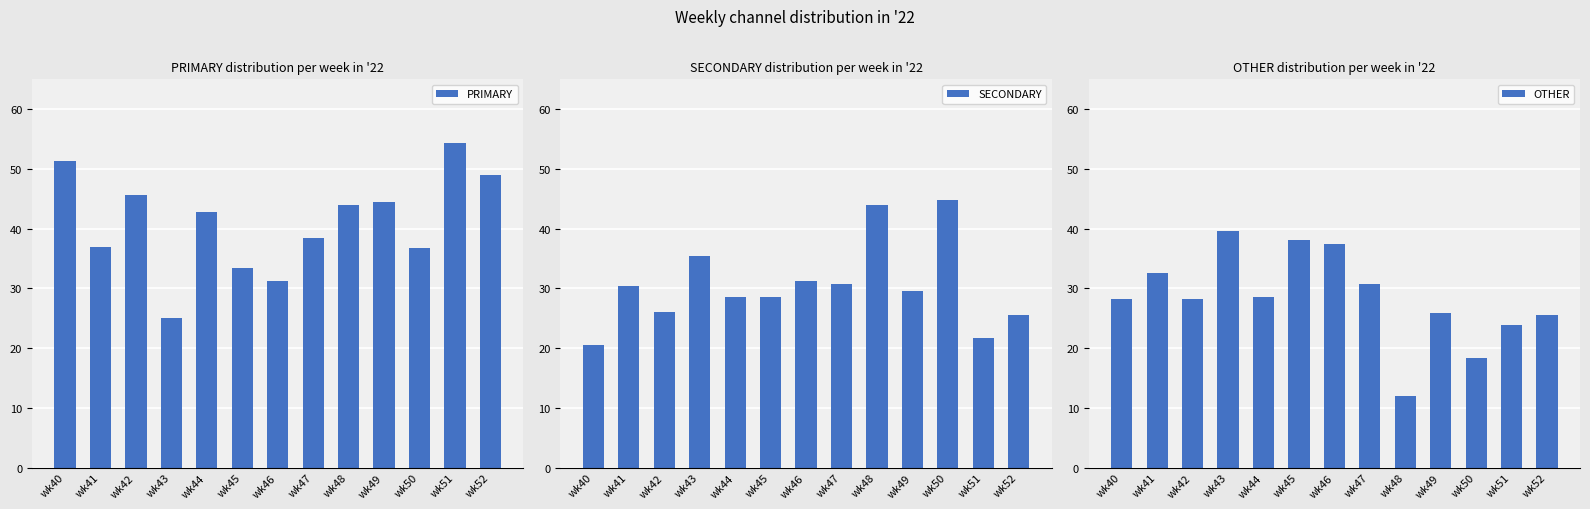

How many data points in PRIMARY are above 42?

7